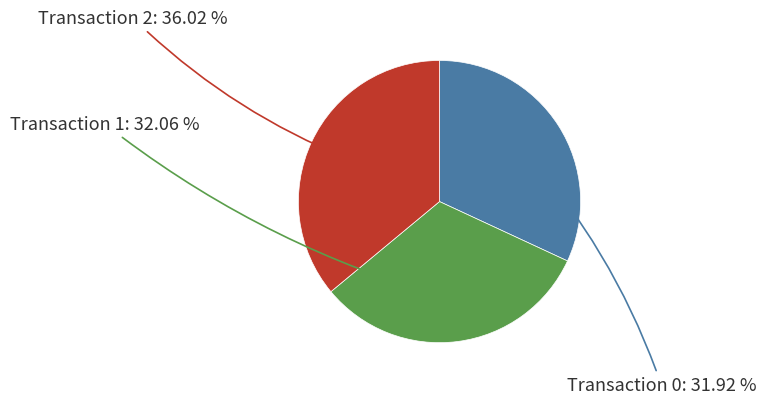

Rank the categories by value from highest to lowest.

2, 1, 0